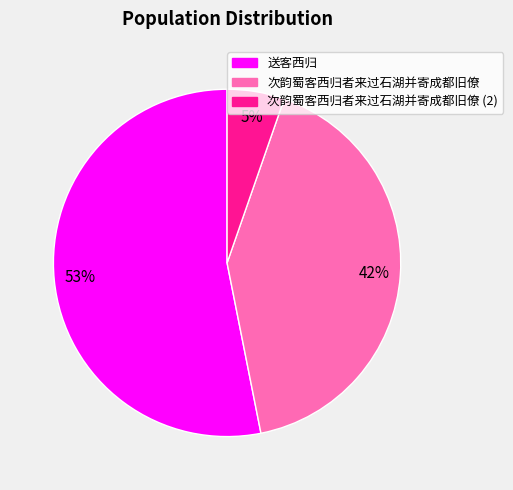

To the nearest percent, what is the difference between the largest and smallest slice percentages?

48%